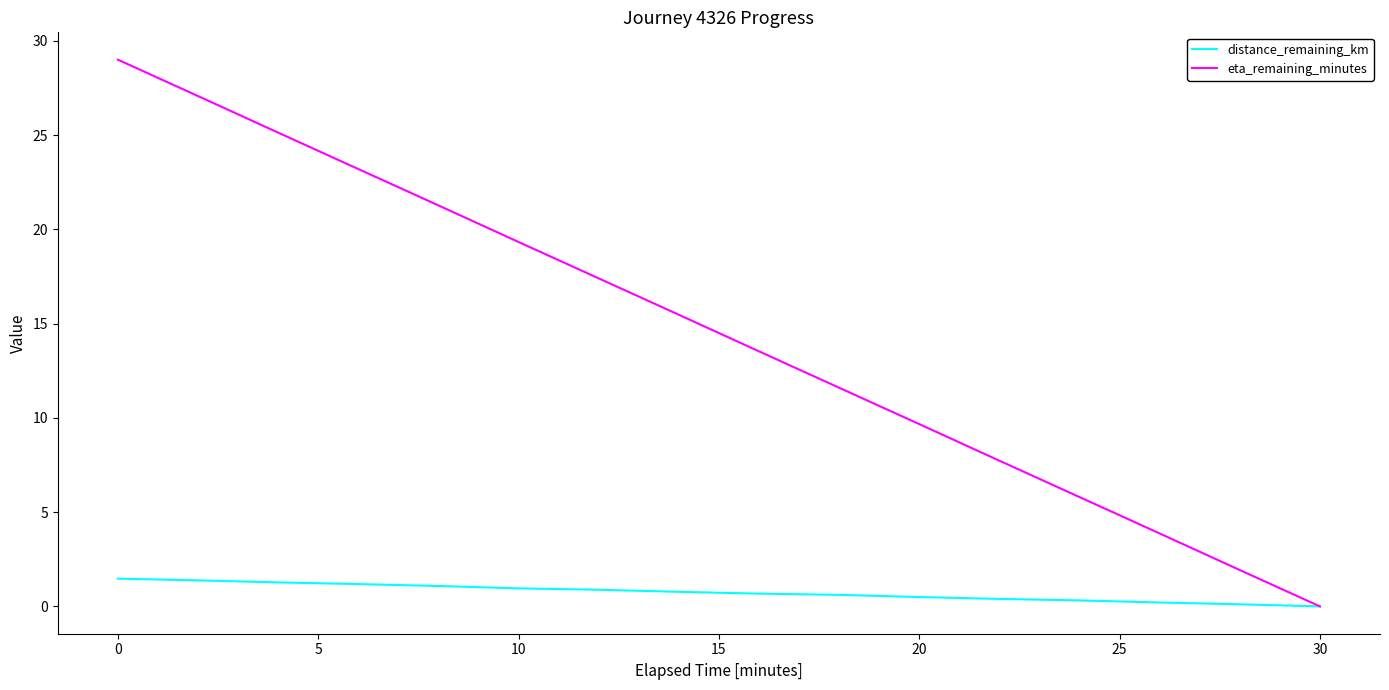

Which series has the largest range (max minus min)?

eta_remaining_minutes